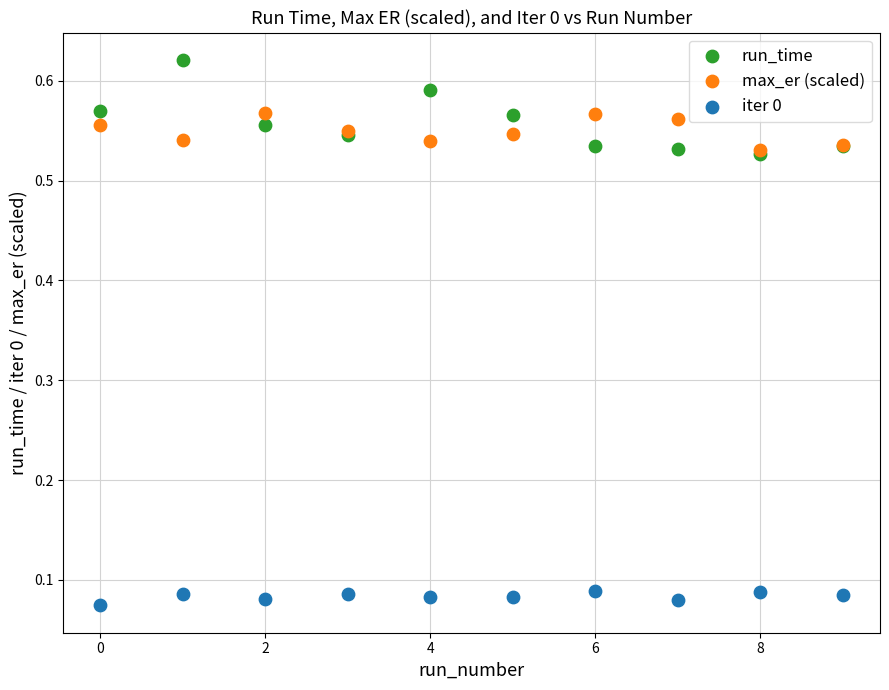

What are all the series names shown in the legend?

run_time, max_er (scaled), iter 0